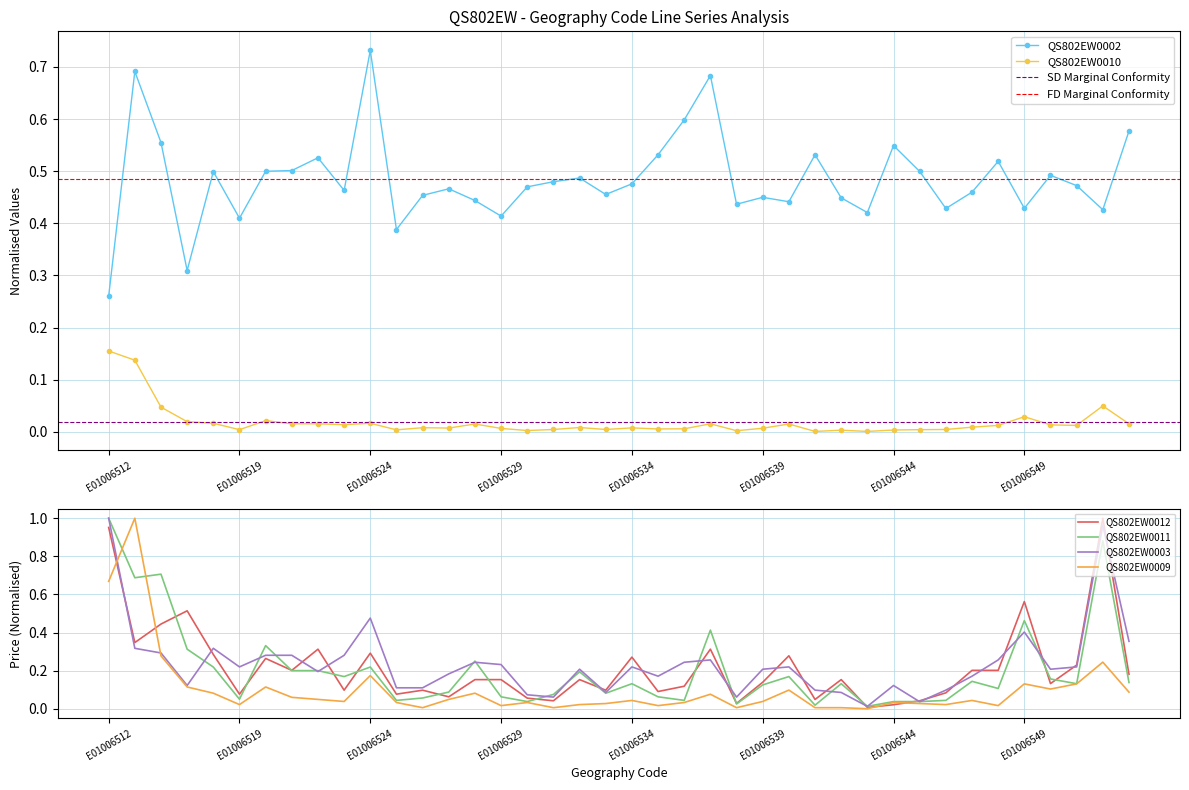

Which series has the widest spread of values?

QS802EW0009